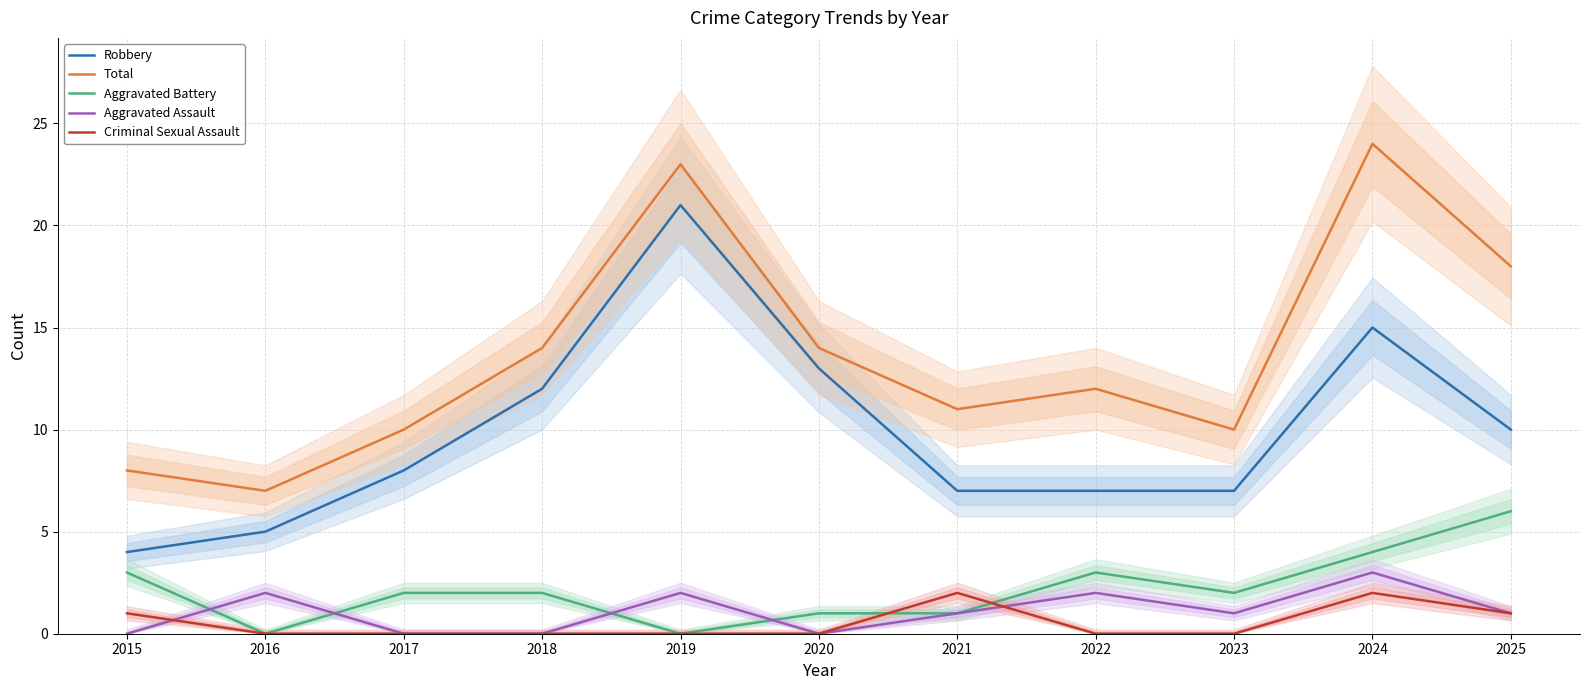

What value does the Aggravated Assault series have at 2023?

1